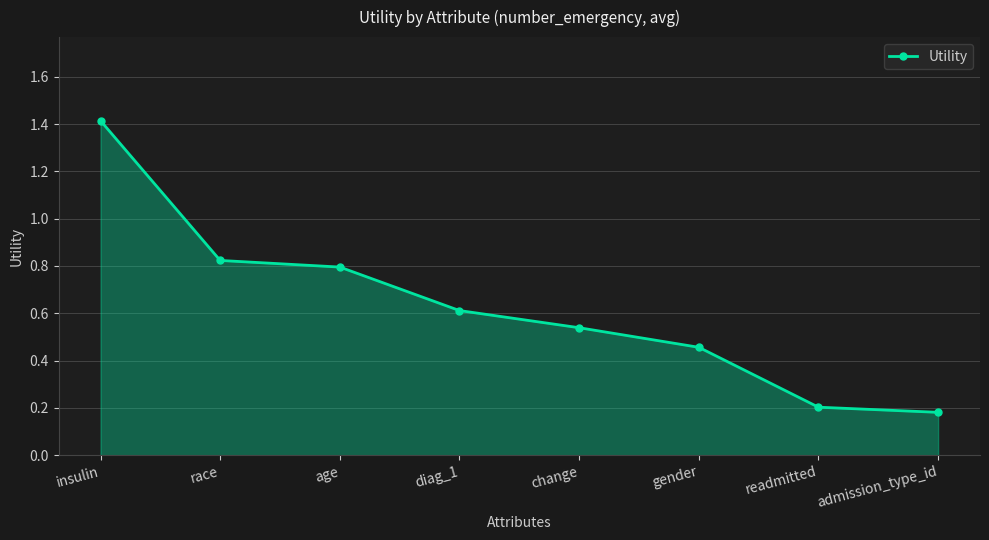

What is the maximum value shown in the chart?

1.4